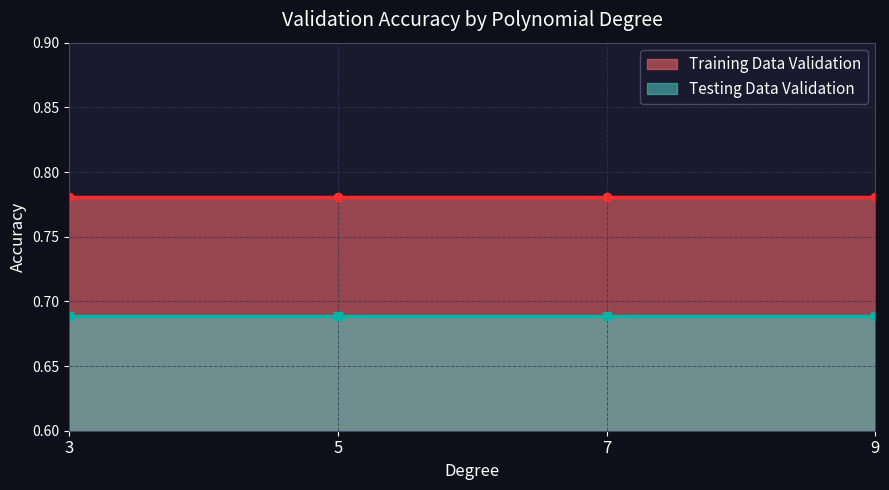

True or false: Testing Data Validation and Training Data Validation intersect in this chart.

False